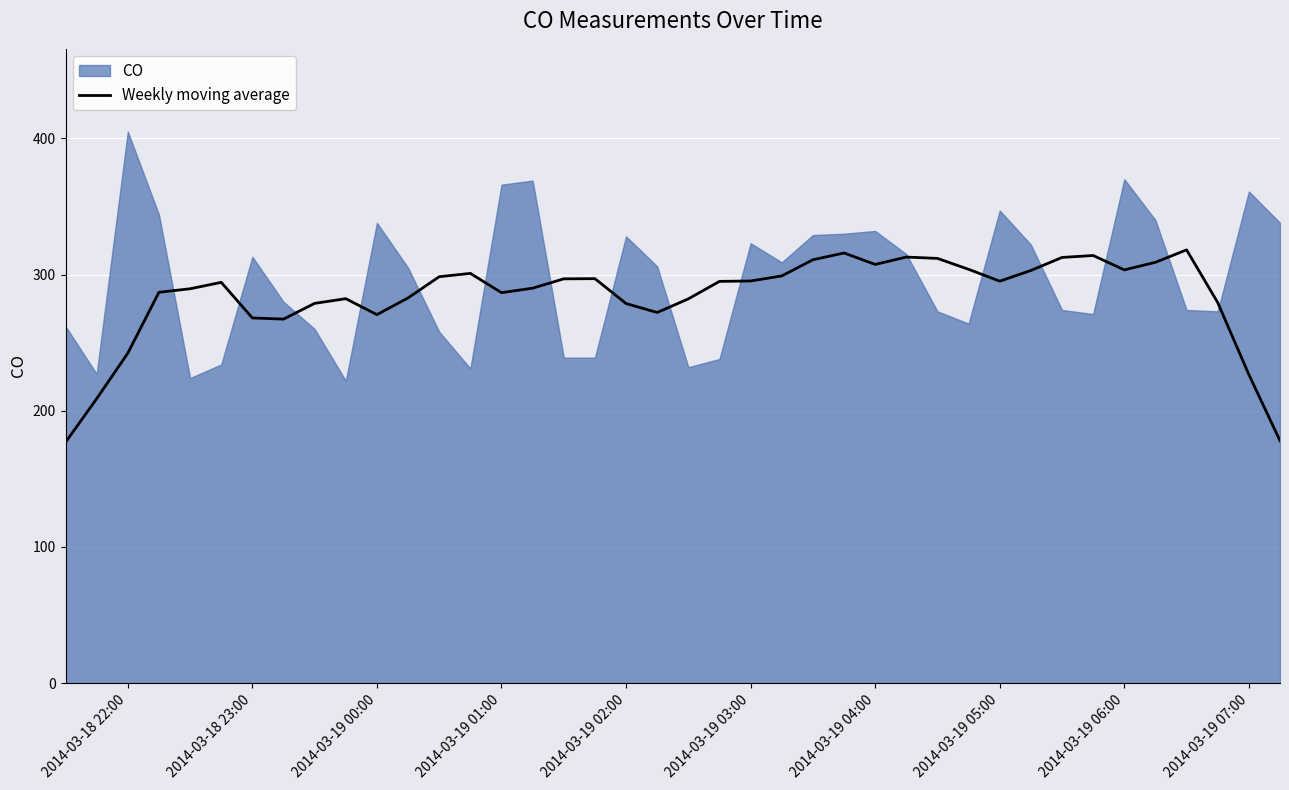

The Weekly moving average series shows 226.6 at 2014-03-19 07:00. True or false?

True